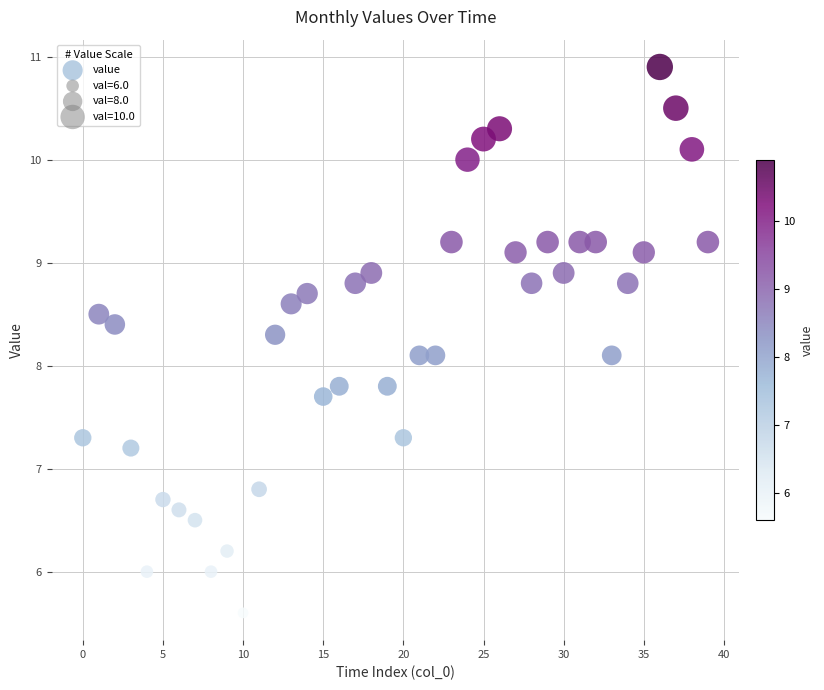

What is the range of Y values (max minus min)?

5.3